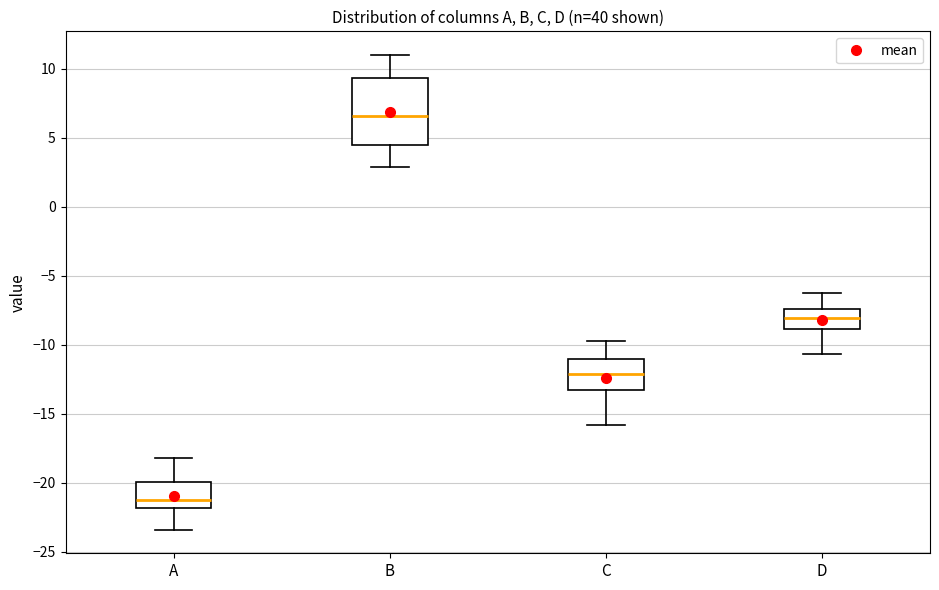

Where does the upper whisker of the box for D end on the y-axis? The values are not printed on the chart, so give them approximately, as read against the axis.

-6.5